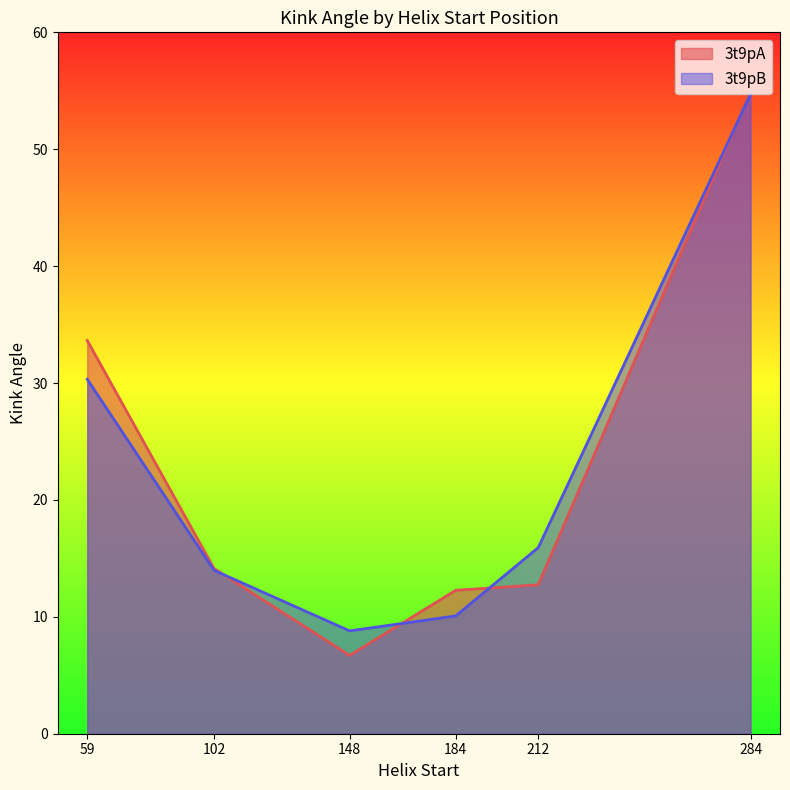

True or false: 3t9pA and 3t9pB cross at least once.

True